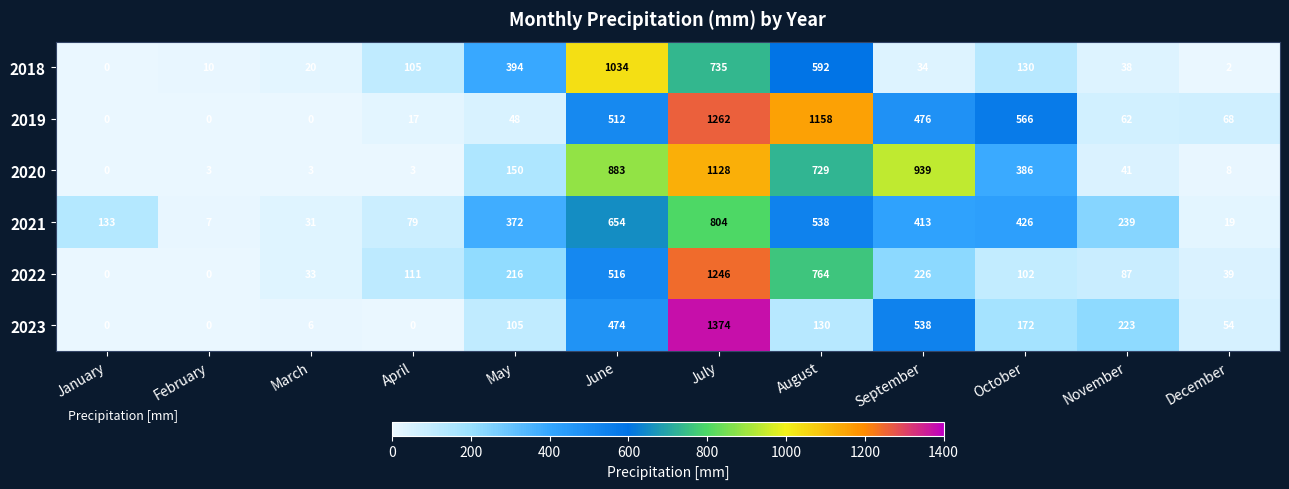

At which category is the sum across all series the highest?

July